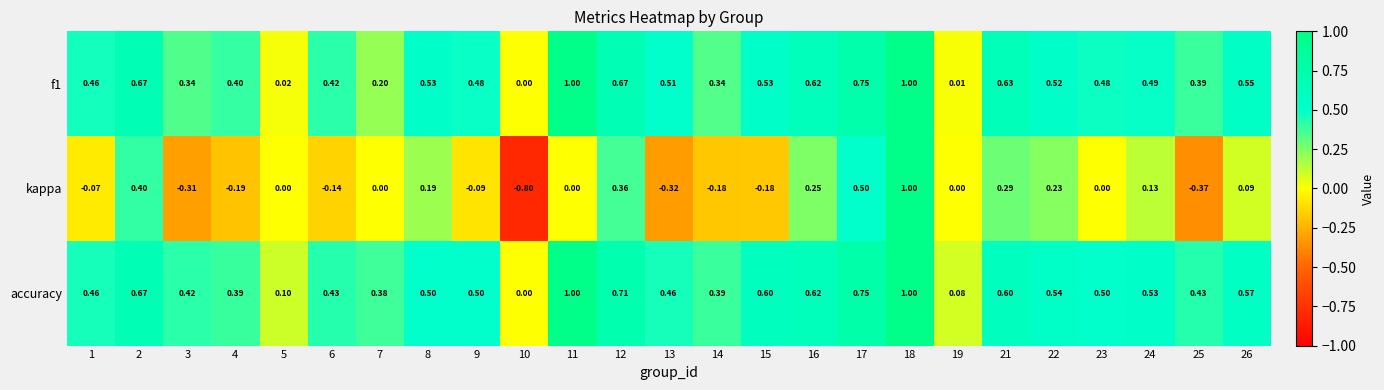

How many data points does each series have?

25